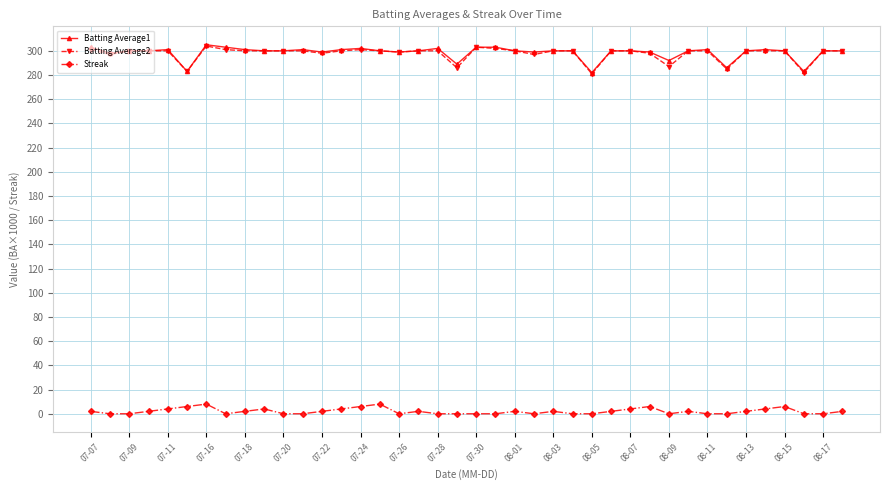

What is the greatest value displayed?

305